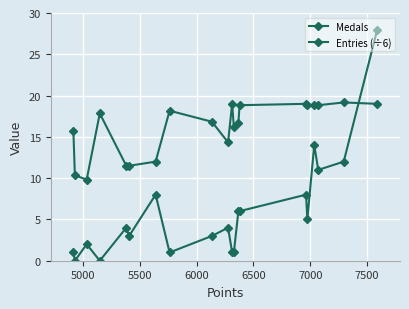

How many series are shown in this chart?

2